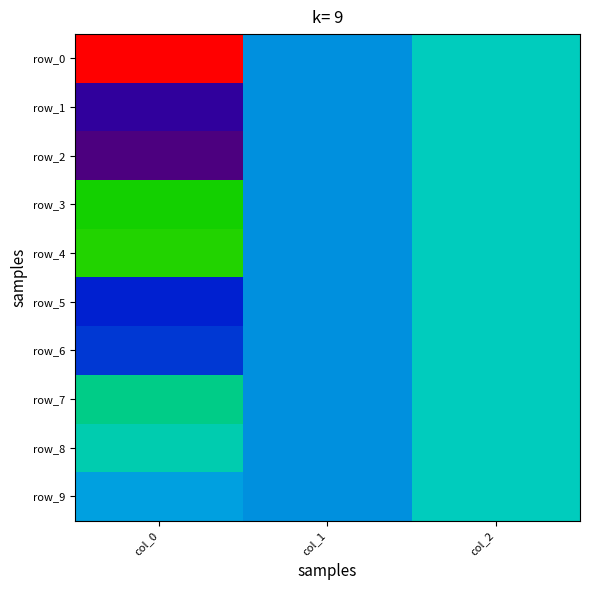

Rank the categories by row_8 value from highest to lowest.

col_0, col_2, col_1